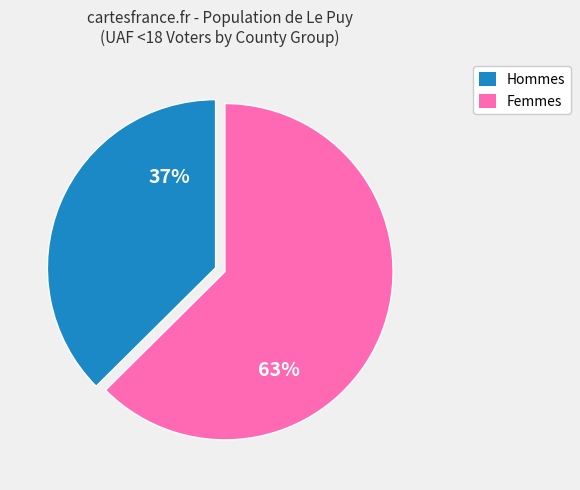

To the nearest percent, what is the average slice percentage?

50%